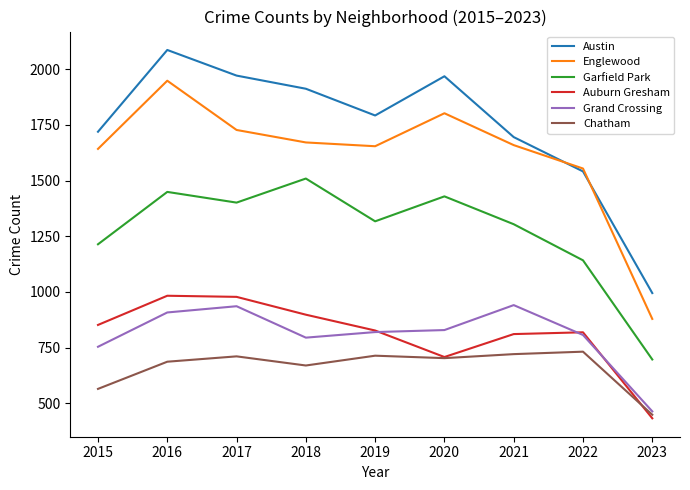

What is the greatest value displayed?

2086